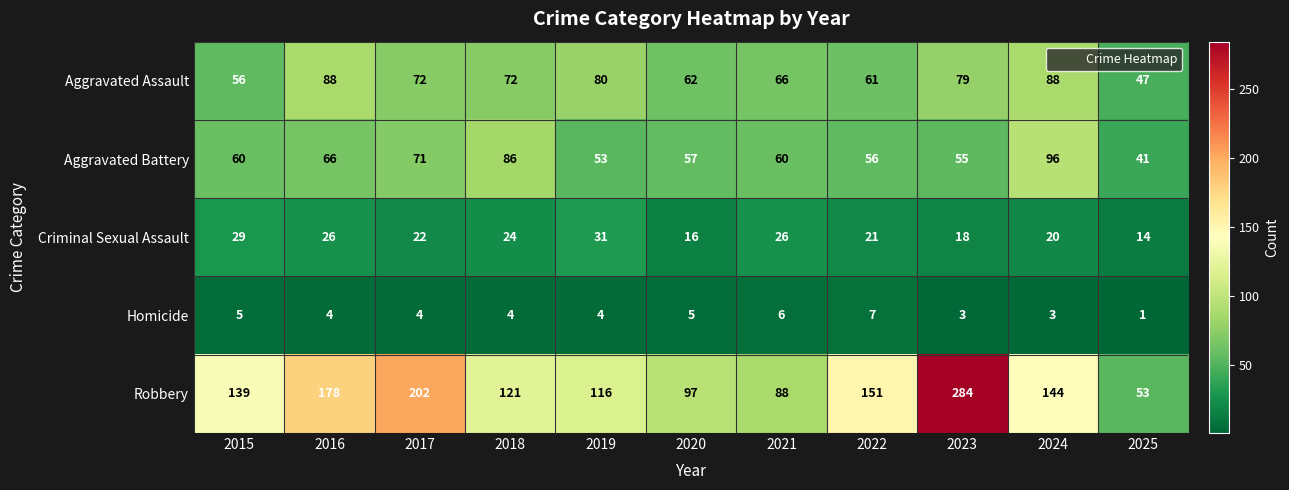

What is the total value across all series at 2025?

156